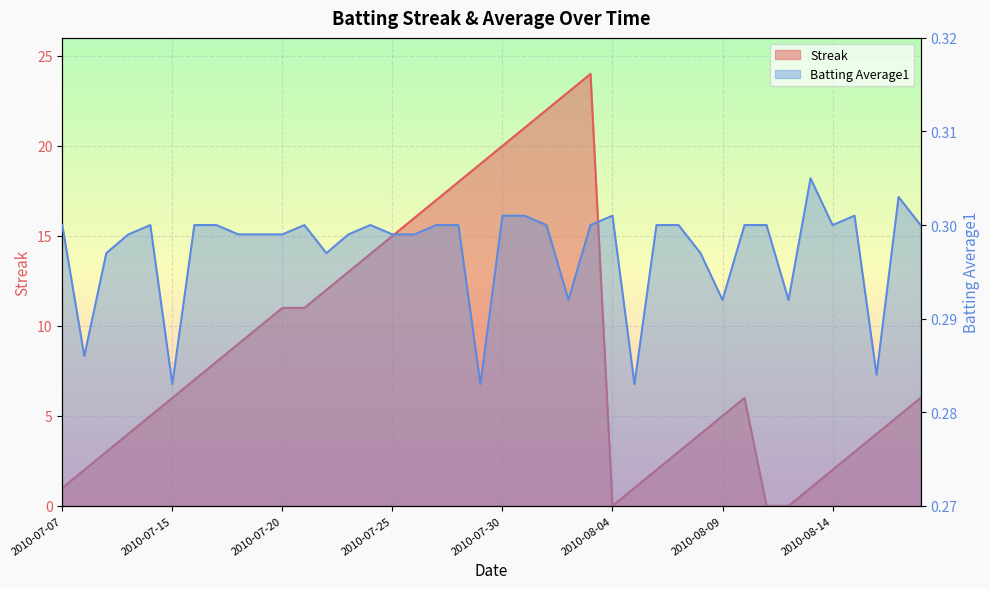

Rank the series at 2010-07-31 from highest to lowest value.

Streak, Batting Average1